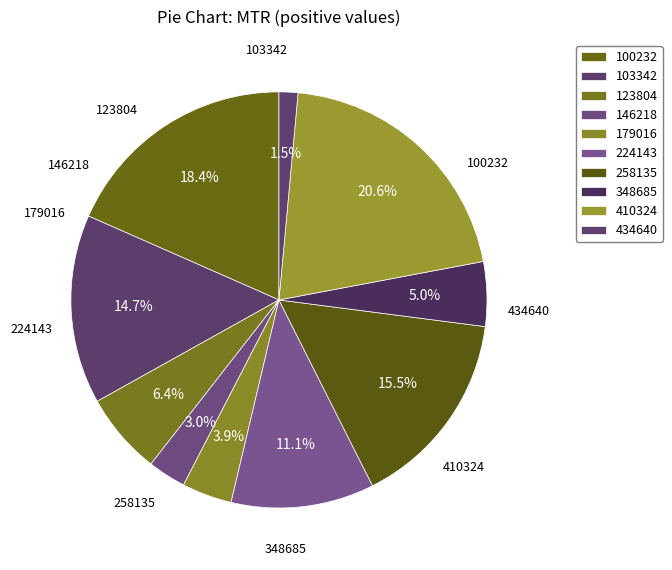

What is the largest slice in the pie chart?

410324